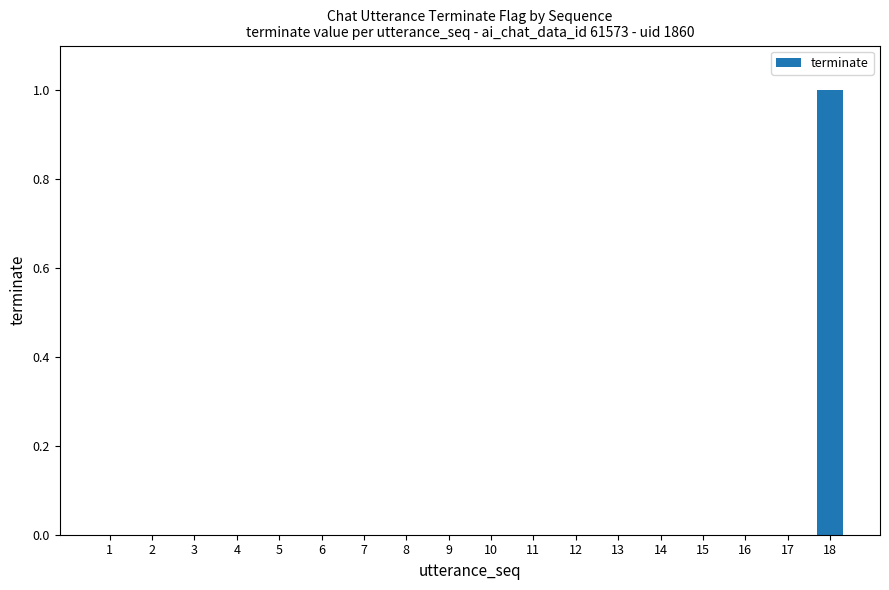

What is the change in value from 7 to 18?

+1